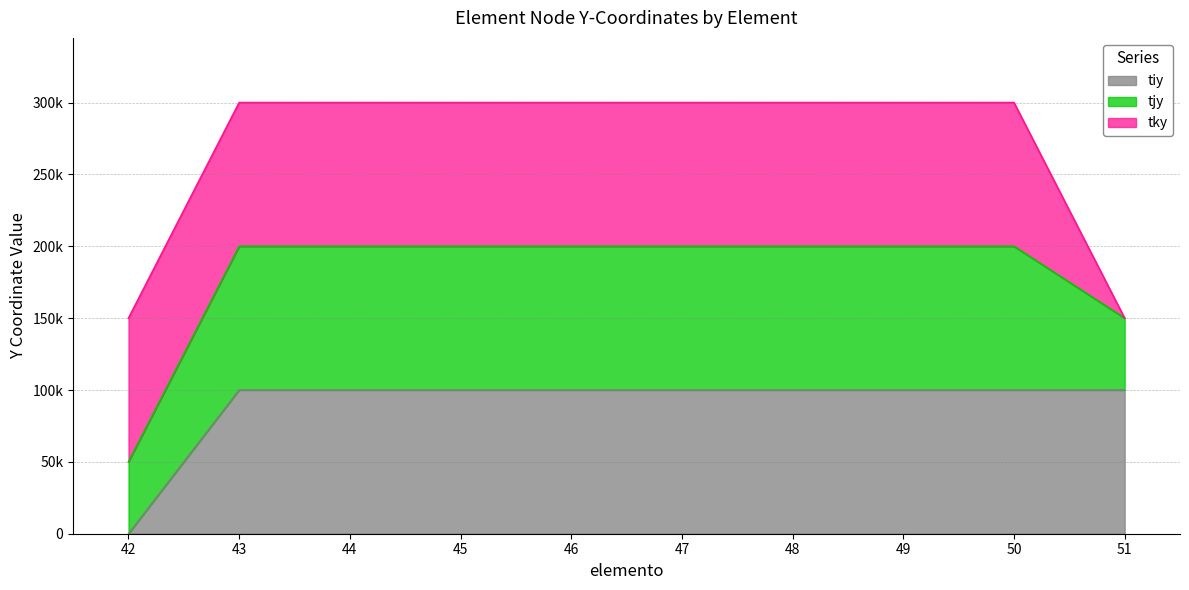

True or false: tjy has more than 0 points higher than both neighbors.

False